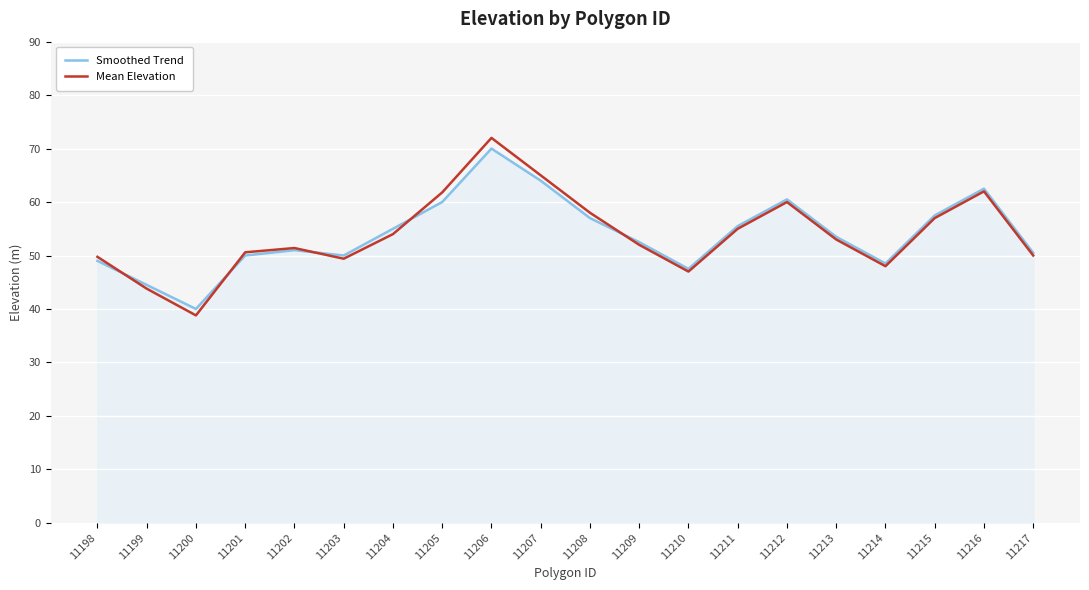

Where is the first local minimum for Mean Elevation?

11200